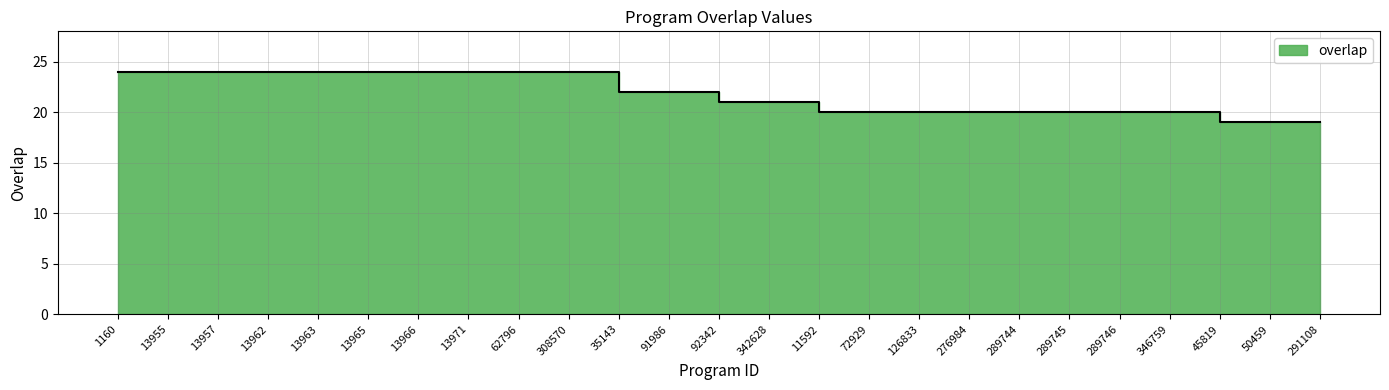

Reading left to right, list all the values displayed in this chart.

1160=24	13955=24	13957=24	13962=24	13963=24	13965=24	13966=24	13971=24	62796=24	308570=24	35143=22	91986=22	92342=21	342628=21	11592=20	72929=20	126833=20	276984=20	289744=20	289745=20	289746=20	346759=20	45819=19	50459=19	291108=19